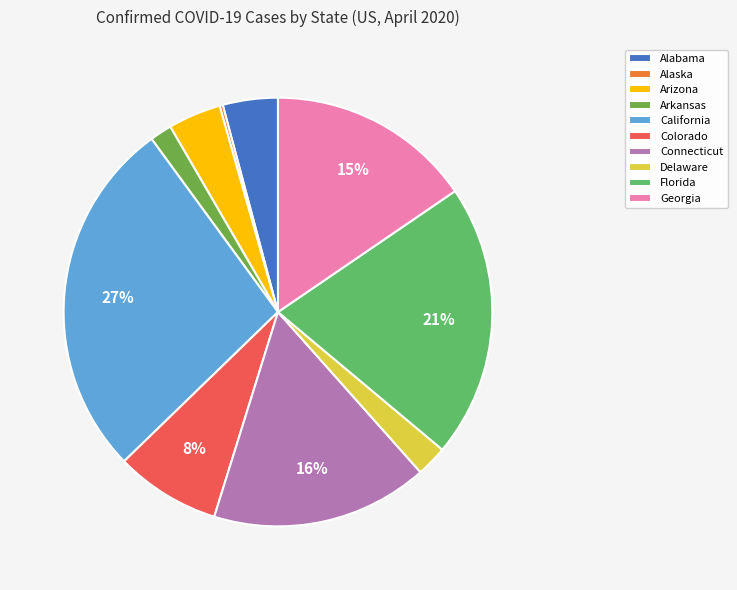

Which has a higher value, Arizona or Delaware?

Arizona